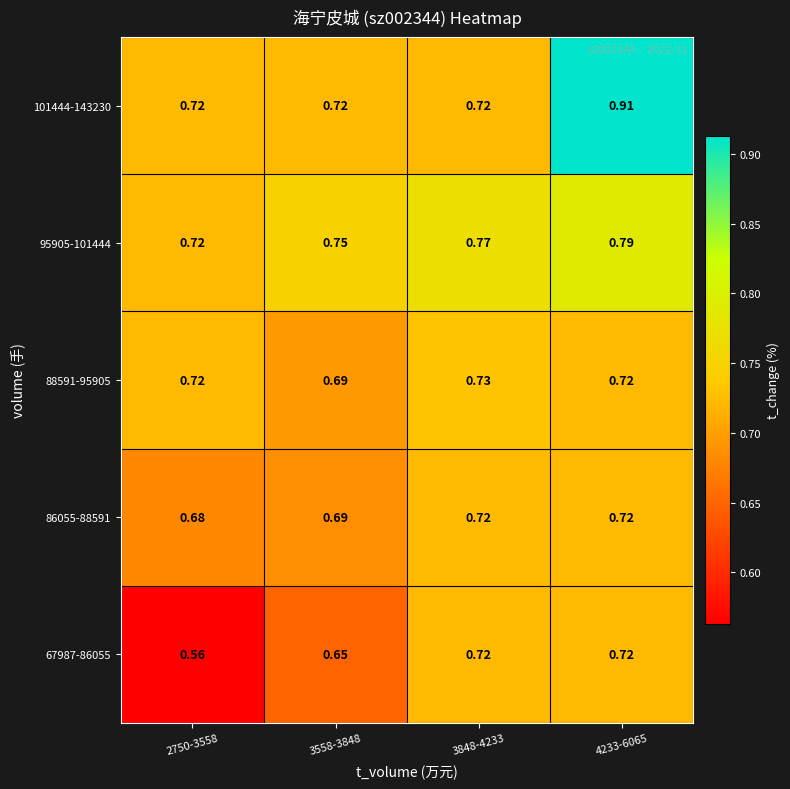

Is the value of 95905-101444 at 3848-4233 greater than the value of 88591-95905 at 3848-4233?

Yes